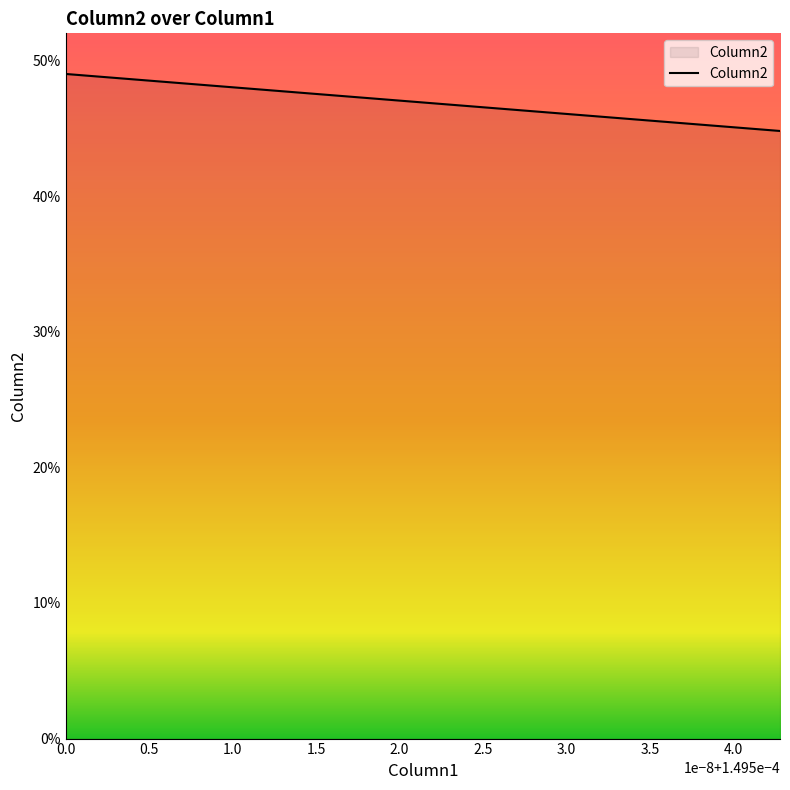

Count the values in the range 0 to 1.

40